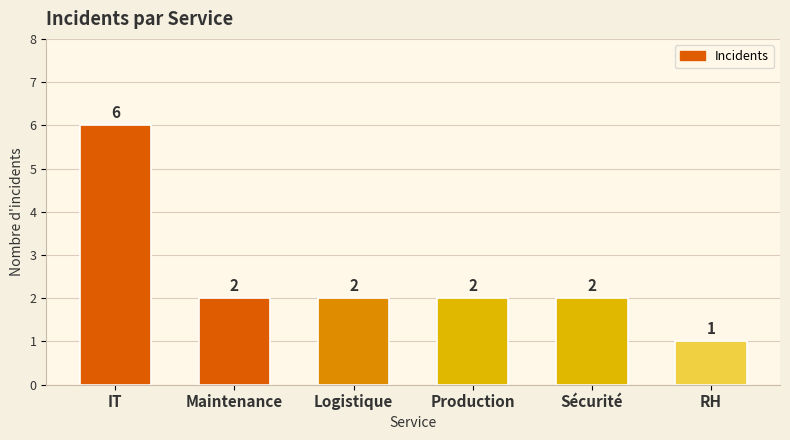

The chart shows a value of 2 at Sécurité. True or false?

True